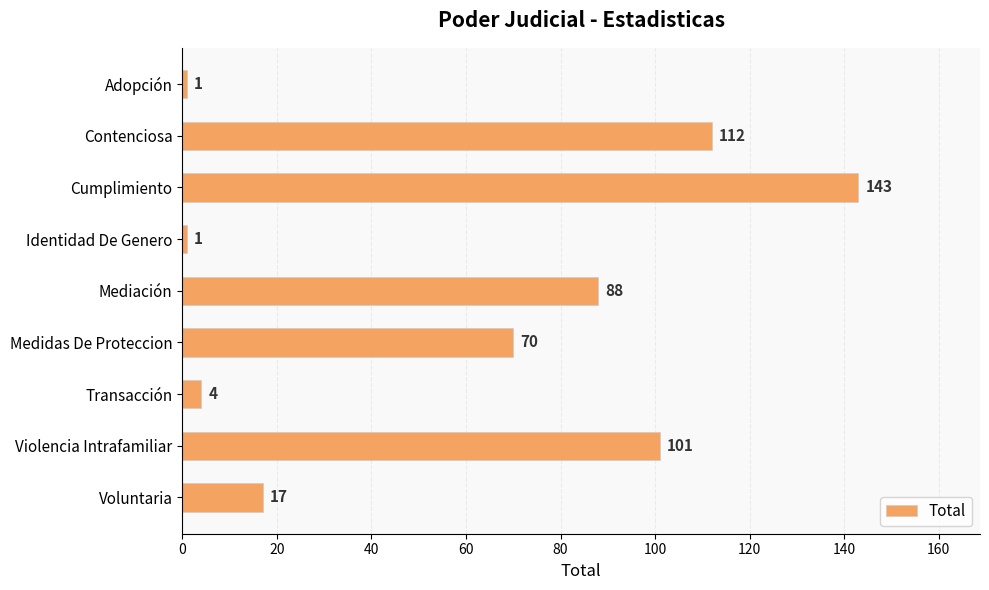

What is the difference between the maximum and minimum values?

142